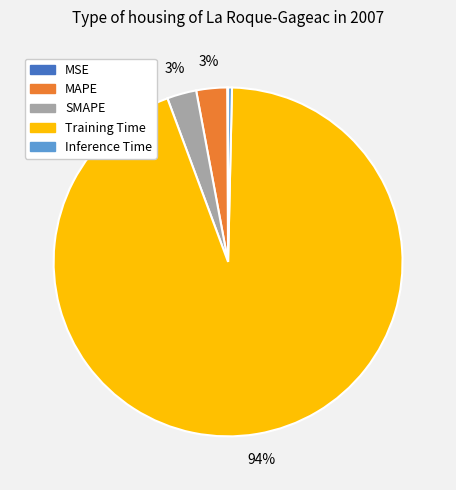

Do Training Time and SMAPE together represent more than half of the pie?

Yes